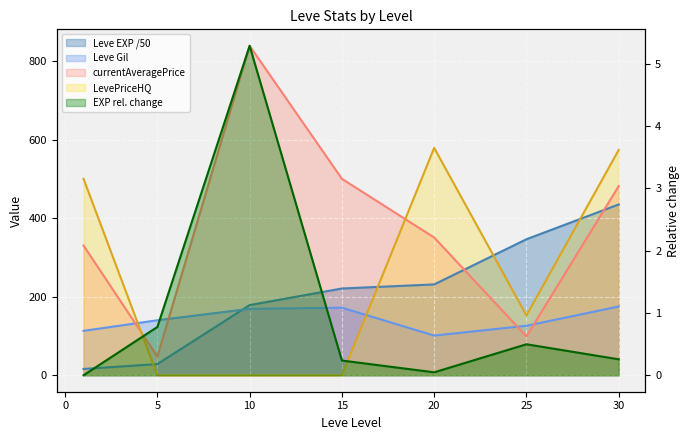

What is the spread (max minus min) of values at 25?

247.3